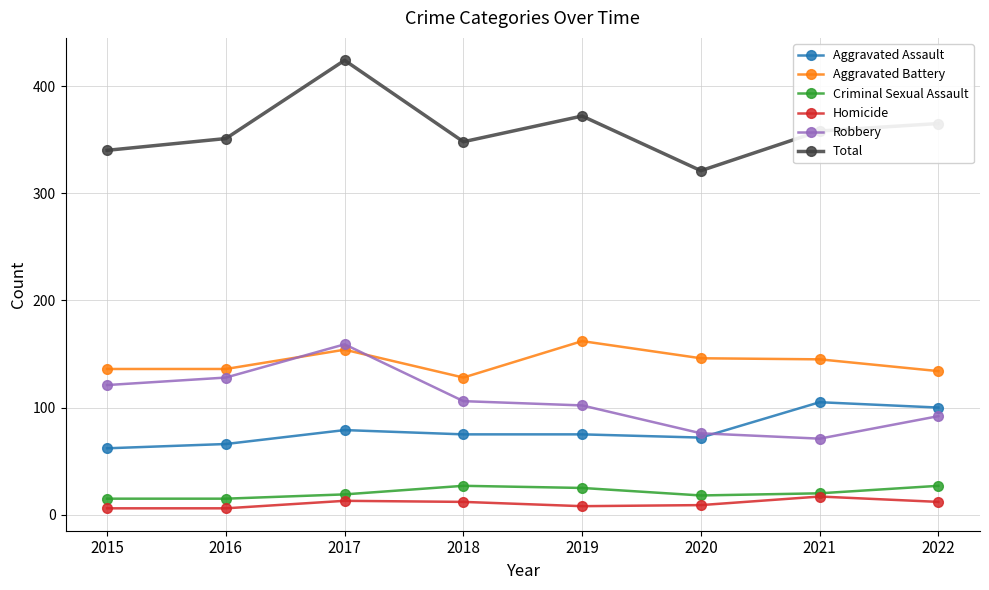

Count the number of categories in the chart.

8